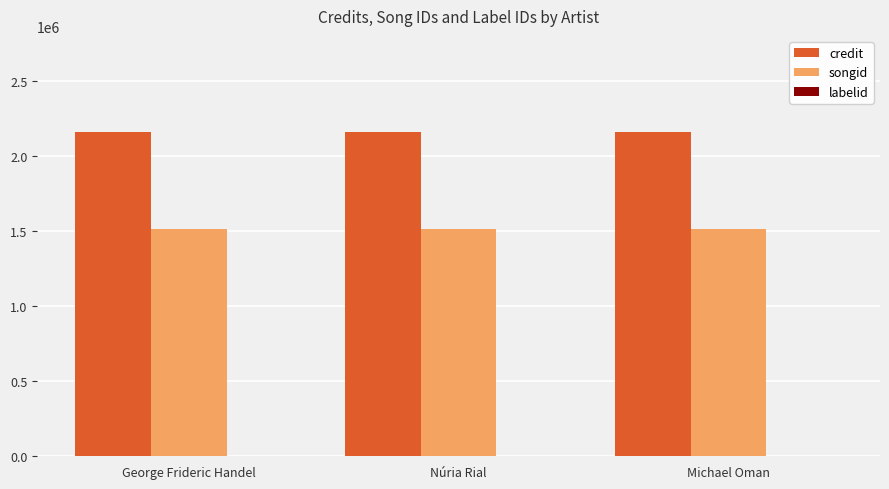

Is the value of credit at George Frideric Handel greater than the value of songid at George Frideric Handel?

Yes